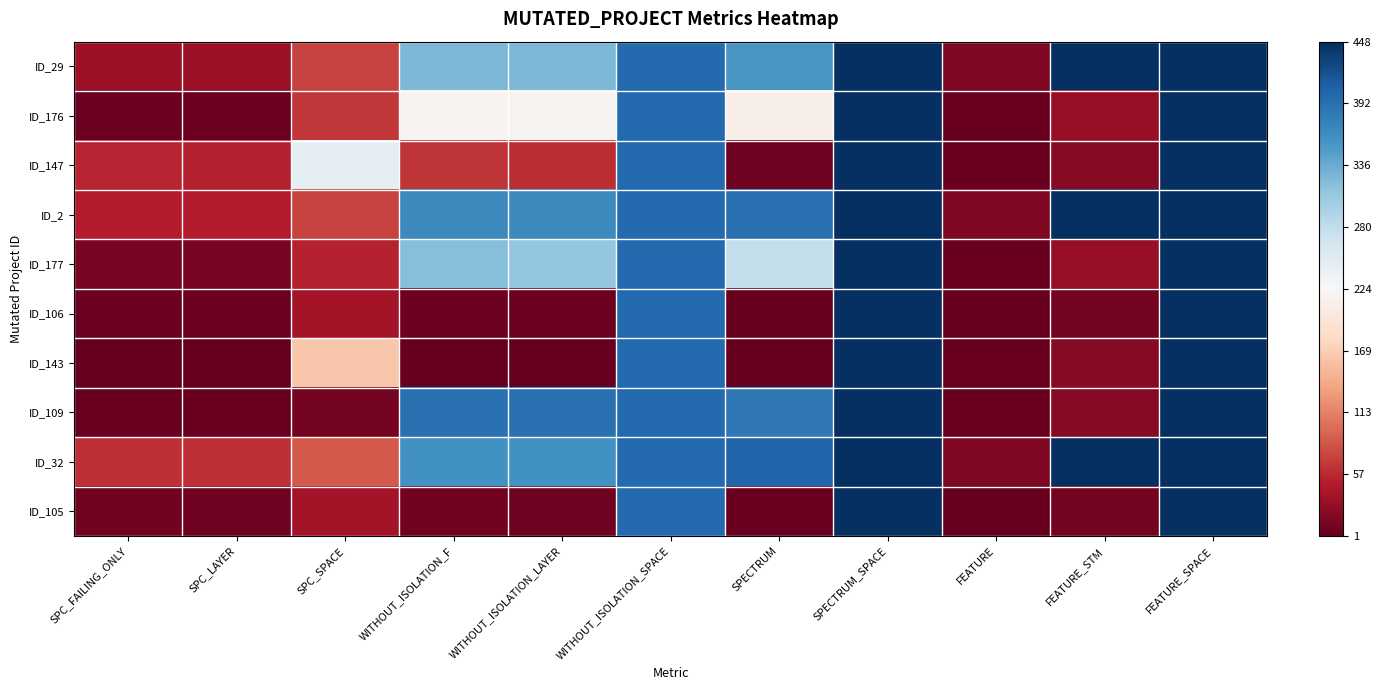

Reading right to left, what are all the values shown in this chart?

ID_29: FEATURE_SPACE=448	FEATURE_STM=448	FEATURE=16	SPECTRUM_SPACE=448	SPECTRUM=355	WITHOUT_ISOLATION_SPACE=399	WITHOUT_ISOLATION_LAYER=325	WITHOUT_ISOLATION_F=325	SPC_SPACE=73	SPC_LAYER=33	SPC_FAILING_ONLY=33
ID_176: FEATURE_SPACE=448	FEATURE_STM=29	FEATURE=4	SPECTRUM_SPACE=448	SPECTRUM=211	WITHOUT_ISOLATION_SPACE=399	WITHOUT_ISOLATION_LAYER=219	WITHOUT_ISOLATION_F=219	SPC_SPACE=66	SPC_LAYER=6	SPC_FAILING_ONLY=6
ID_147: FEATURE_SPACE=448	FEATURE_STM=21	FEATURE=3	SPECTRUM_SPACE=448	SPECTRUM=7	WITHOUT_ISOLATION_SPACE=399	WITHOUT_ISOLATION_LAYER=60	WITHOUT_ISOLATION_F=64	SPC_SPACE=246	SPC_LAYER=52	SPC_FAILING_ONLY=54
ID_2: FEATURE_SPACE=448	FEATURE_STM=448	FEATURE=16	SPECTRUM_SPACE=448	SPECTRUM=392	WITHOUT_ISOLATION_SPACE=399	WITHOUT_ISOLATION_LAYER=366	WITHOUT_ISOLATION_F=366	SPC_SPACE=73	SPC_LAYER=49	SPC_FAILING_ONLY=49
ID_177: FEATURE_SPACE=448	FEATURE_STM=29	FEATURE=4	SPECTRUM_SPACE=448	SPECTRUM=277	WITHOUT_ISOLATION_SPACE=399	WITHOUT_ISOLATION_LAYER=311	WITHOUT_ISOLATION_F=319	SPC_SPACE=52	SPC_LAYER=12	SPC_FAILING_ONLY=12
ID_106: FEATURE_SPACE=448	FEATURE_STM=11	FEATURE=2	SPECTRUM_SPACE=448	SPECTRUM=1	WITHOUT_ISOLATION_SPACE=399	WITHOUT_ISOLATION_LAYER=5	WITHOUT_ISOLATION_F=6	SPC_SPACE=38	SPC_LAYER=5	SPC_FAILING_ONLY=6
ID_143: FEATURE_SPACE=448	FEATURE_STM=21	FEATURE=3	SPECTRUM_SPACE=448	SPECTRUM=2	WITHOUT_ISOLATION_SPACE=399	WITHOUT_ISOLATION_LAYER=2	WITHOUT_ISOLATION_F=2	SPC_SPACE=163	SPC_LAYER=1	SPC_FAILING_ONLY=1
ID_109: FEATURE_SPACE=448	FEATURE_STM=21	FEATURE=3	SPECTRUM_SPACE=448	SPECTRUM=385	WITHOUT_ISOLATION_SPACE=399	WITHOUT_ISOLATION_LAYER=391	WITHOUT_ISOLATION_F=391	SPC_SPACE=11	SPC_LAYER=3	SPC_FAILING_ONLY=4
ID_32: FEATURE_SPACE=448	FEATURE_STM=448	FEATURE=16	SPECTRUM_SPACE=448	SPECTRUM=404	WITHOUT_ISOLATION_SPACE=399	WITHOUT_ISOLATION_LAYER=359	WITHOUT_ISOLATION_F=359	SPC_SPACE=87	SPC_LAYER=61	SPC_FAILING_ONLY=61
ID_105: FEATURE_SPACE=448	FEATURE_STM=11	FEATURE=2	SPECTRUM_SPACE=448	SPECTRUM=3	WITHOUT_ISOLATION_SPACE=399	WITHOUT_ISOLATION_LAYER=7	WITHOUT_ISOLATION_F=8	SPC_SPACE=39	SPC_LAYER=7	SPC_FAILING_ONLY=8